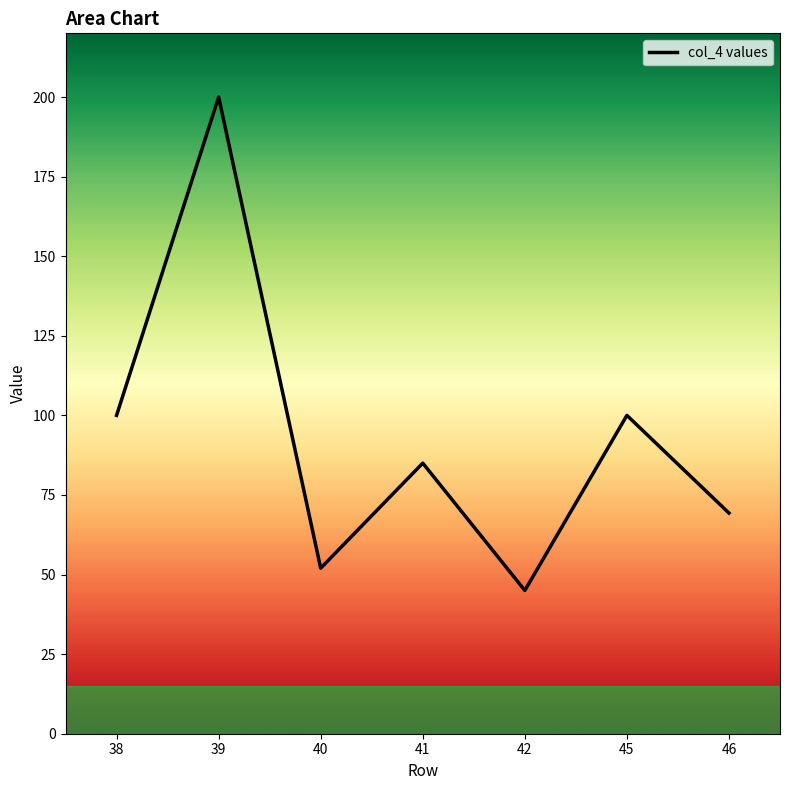

Between 39 and 46, which is larger?

39